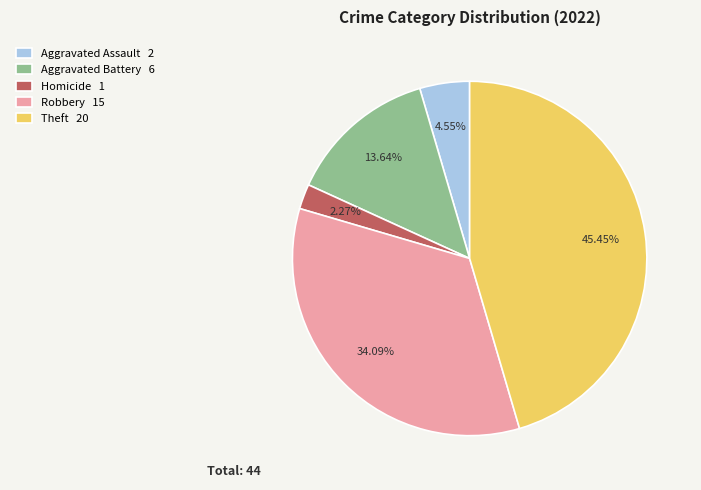

How many slices are in this pie chart?

5